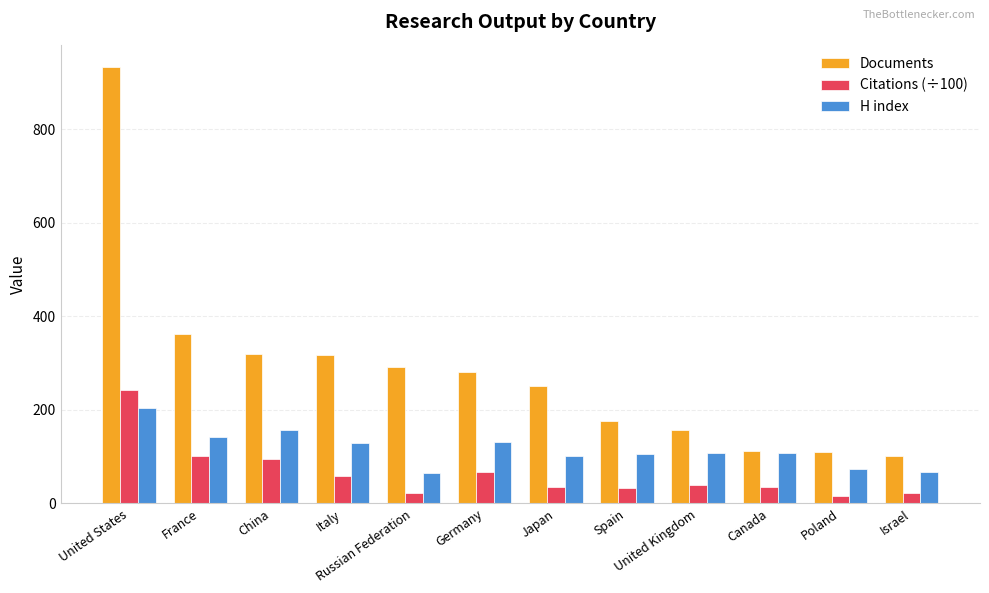

What is the spread (max minus min) of values at France?

260.6